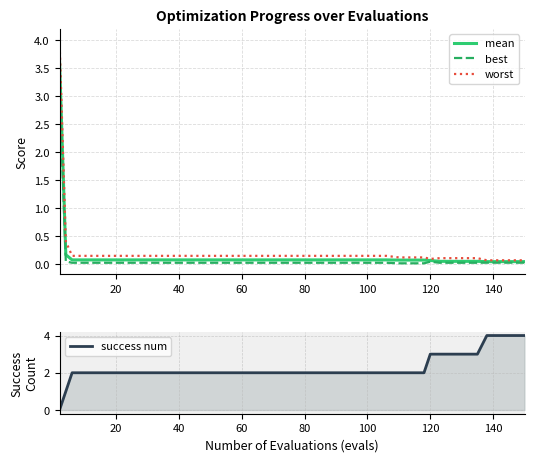

What are all the series names shown in the legend?

mean, best, worst, success num